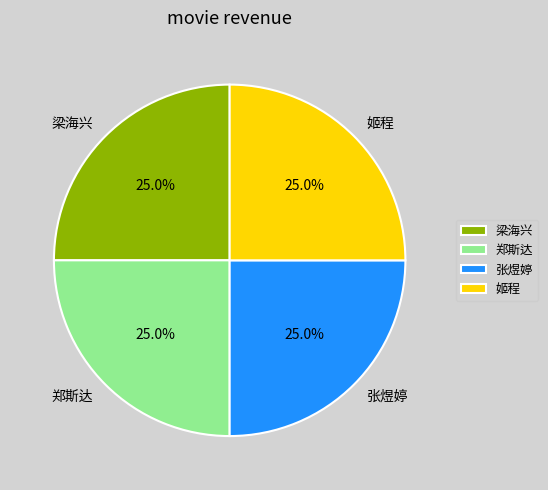

To the nearest percent, what portion does 郑斯达 represent?

25%